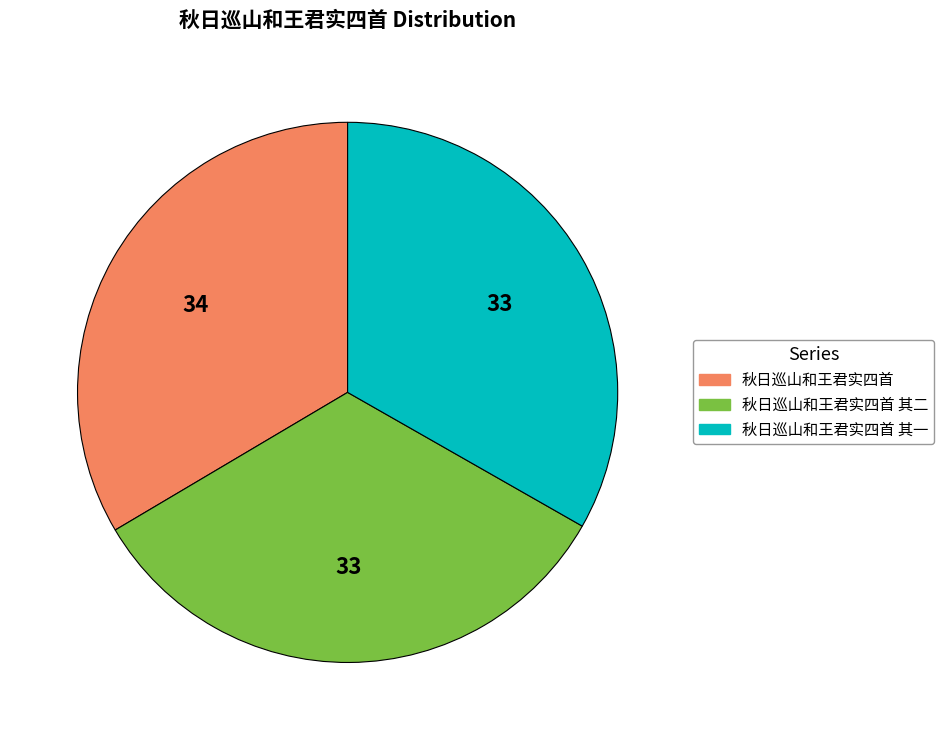

Combined, do 秋日巡山和王君实四首 and 秋日巡山和王君实四首 其一 account for over 50%?

Yes